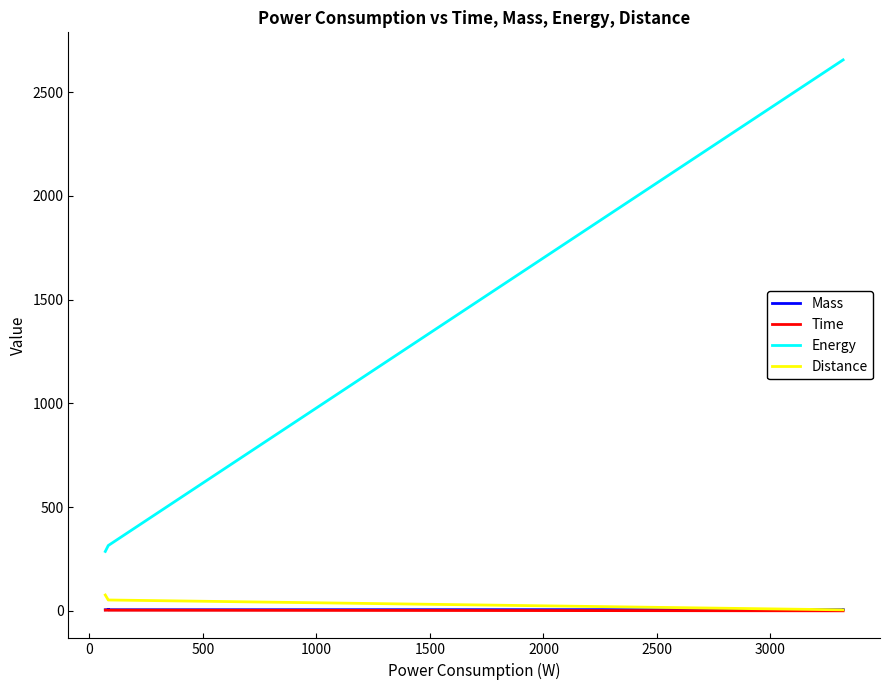

Rank the series by their maximum value, from lowest to highest.

Time, Mass, Distance, Energy